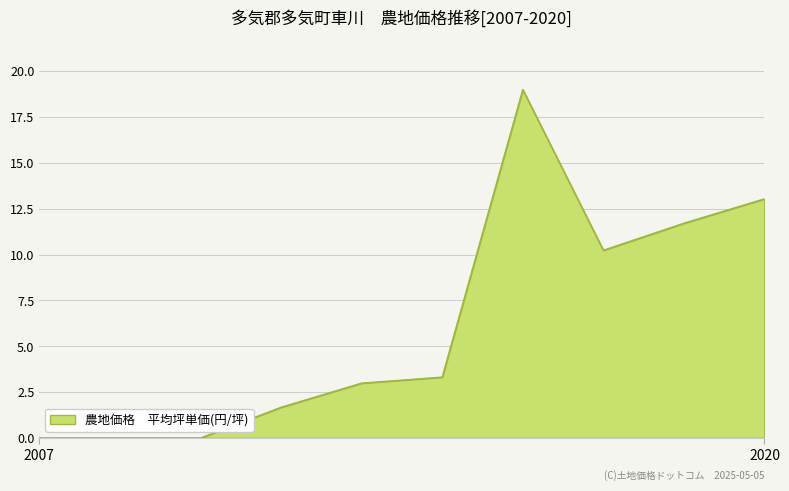

What is the difference between the maximum and minimum values?

19.0